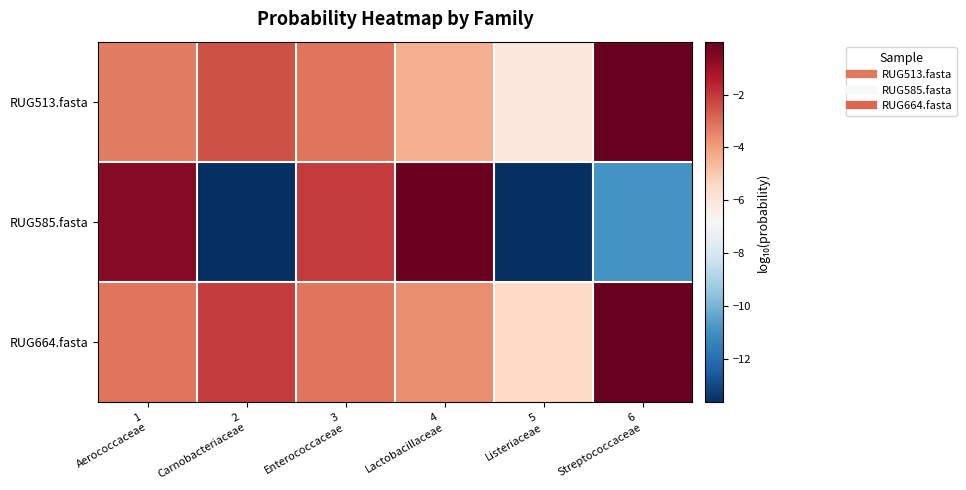

Between 1 Aerococcaceae and 6 Streptococcaceae, which series saw the biggest shift?

RUG585.fasta